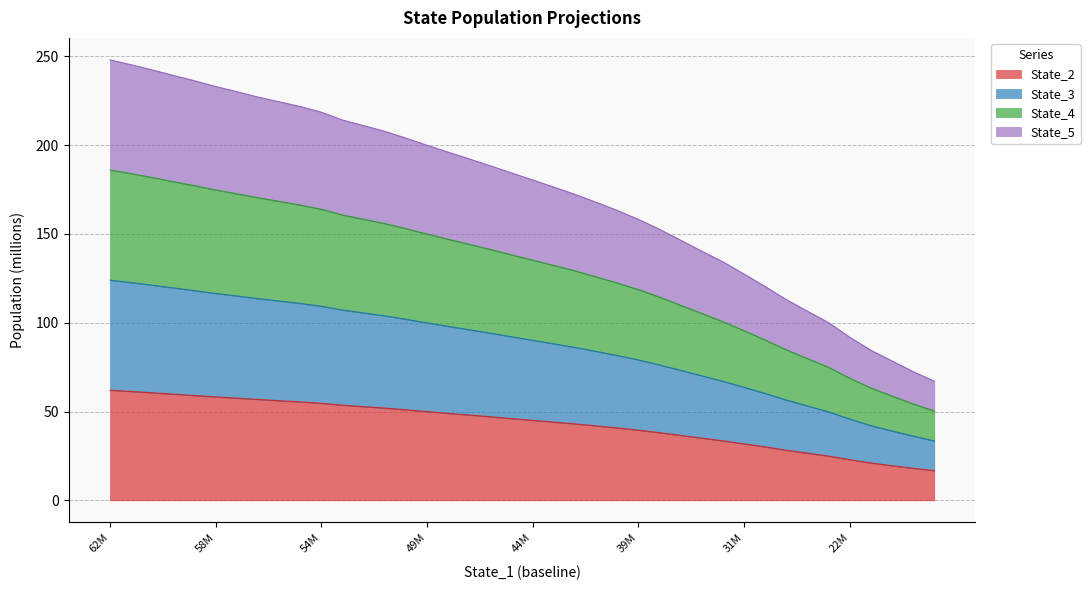

What is the maximum value for State_2?

62.0